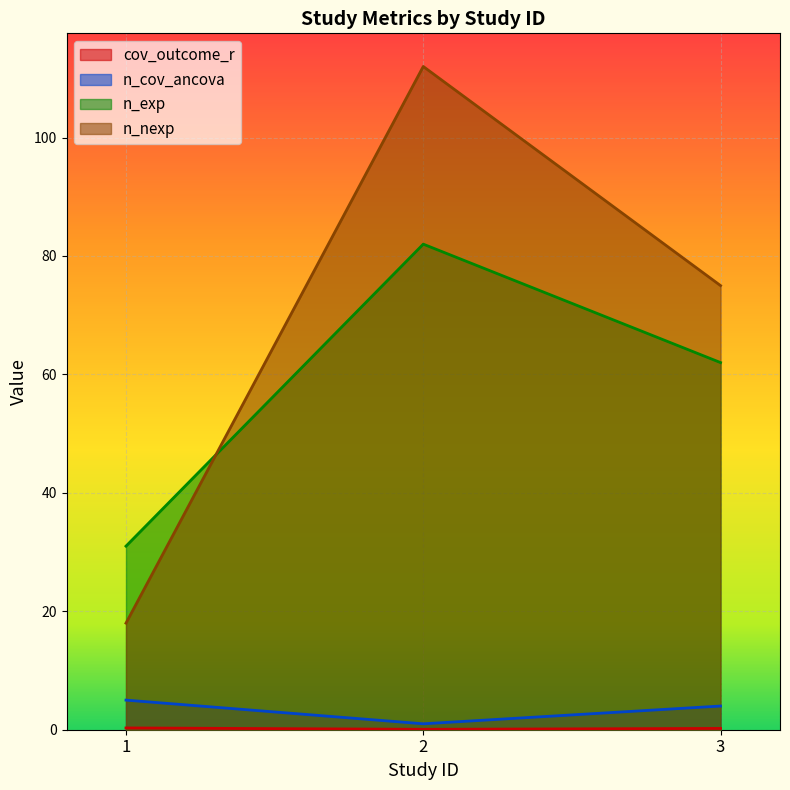

Is it true that cov_outcome_r equals 0.3 at 1?

True